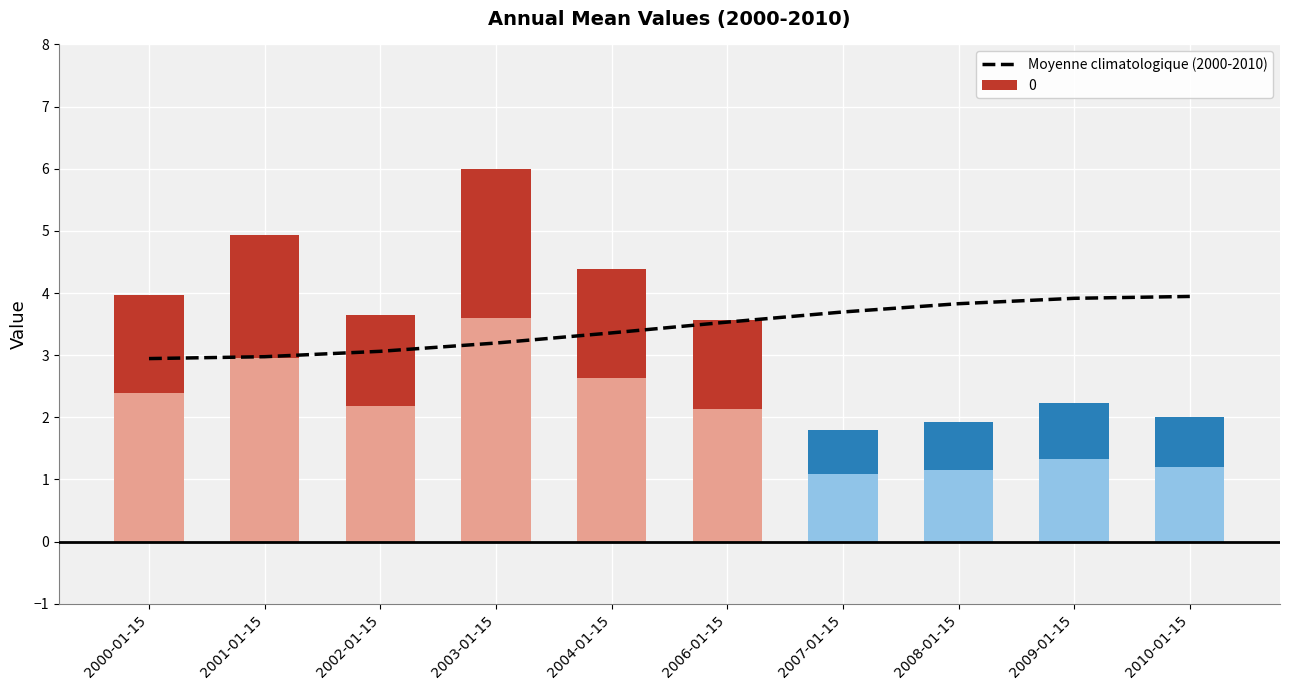

The value at 2003-01-15 is 5.5. True or false?

False